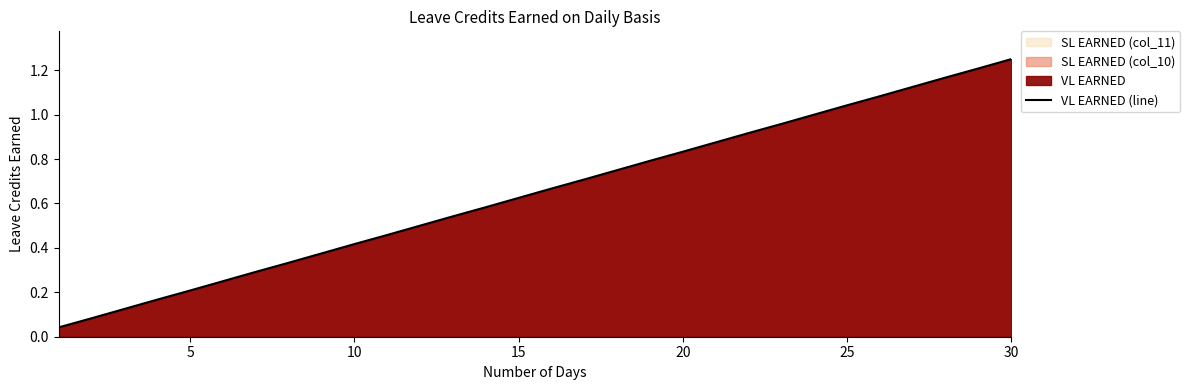

What is the value of the 3rd point from the left?

0.1